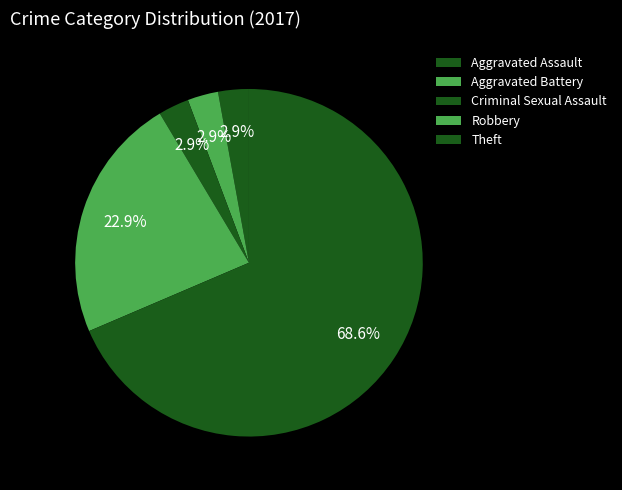

How many slices are in this pie chart?

5